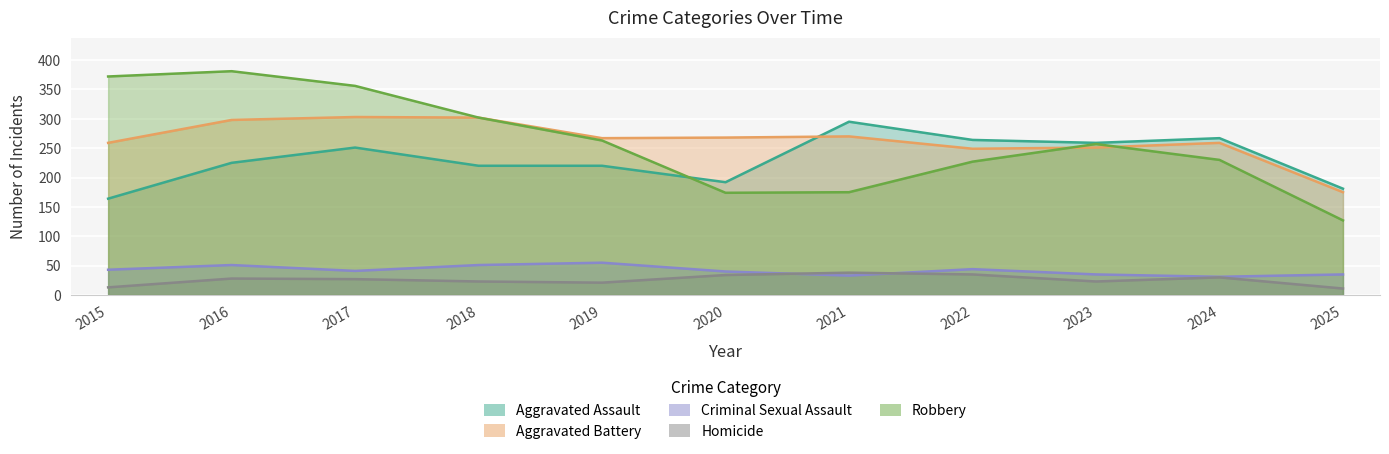

Reading left to right, extract all data points from this chart.

Aggravated Assault: 2015=164	2016=225	2017=251	2018=220	2019=220	2020=192	2021=295	2022=264	2023=259	2024=267	2025=181
Aggravated Battery: 2015=259	2016=298	2017=303	2018=302	2019=267	2020=268	2021=270	2022=249	2023=251	2024=259	2025=175
Criminal Sexual Assault: 2015=43	2016=51	2017=41	2018=51	2019=55	2020=40	2021=33	2022=44	2023=35	2024=31	2025=35
Homicide: 2015=13	2016=28	2017=27	2018=23	2019=21	2020=34	2021=38	2022=35	2023=23	2024=30	2025=11
Robbery: 2015=372	2016=381	2017=356	2018=302	2019=263	2020=174	2021=175	2022=227	2023=257	2024=230	2025=127